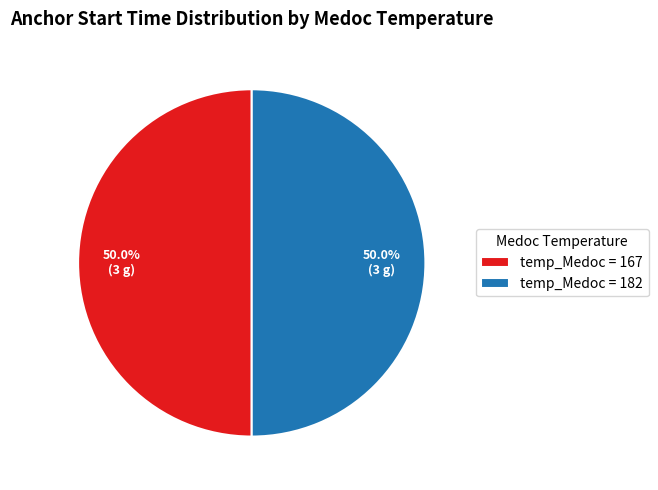

Approximately how many times larger is the value at temp_Medoc = 182 compared to temp_Medoc = 167?

1.0